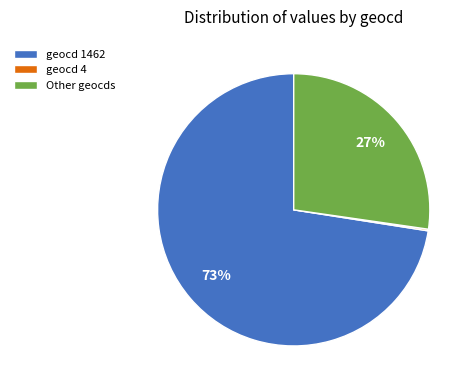

What is the largest slice in the pie chart?

geocd 1462